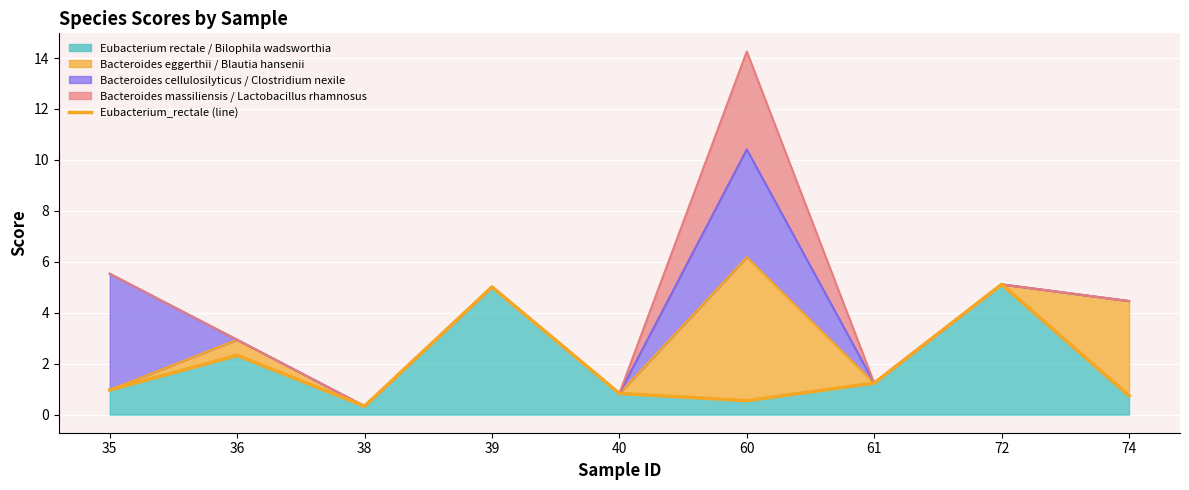

Which label corresponds to the largest value in the chart?

72